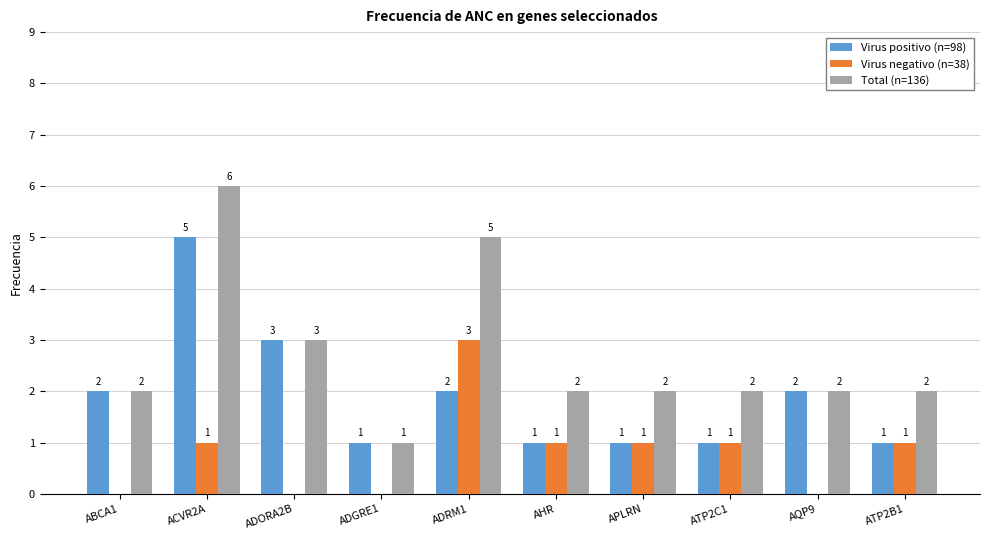

Are the bars grouped side by side (vs. stacked)?

Yes